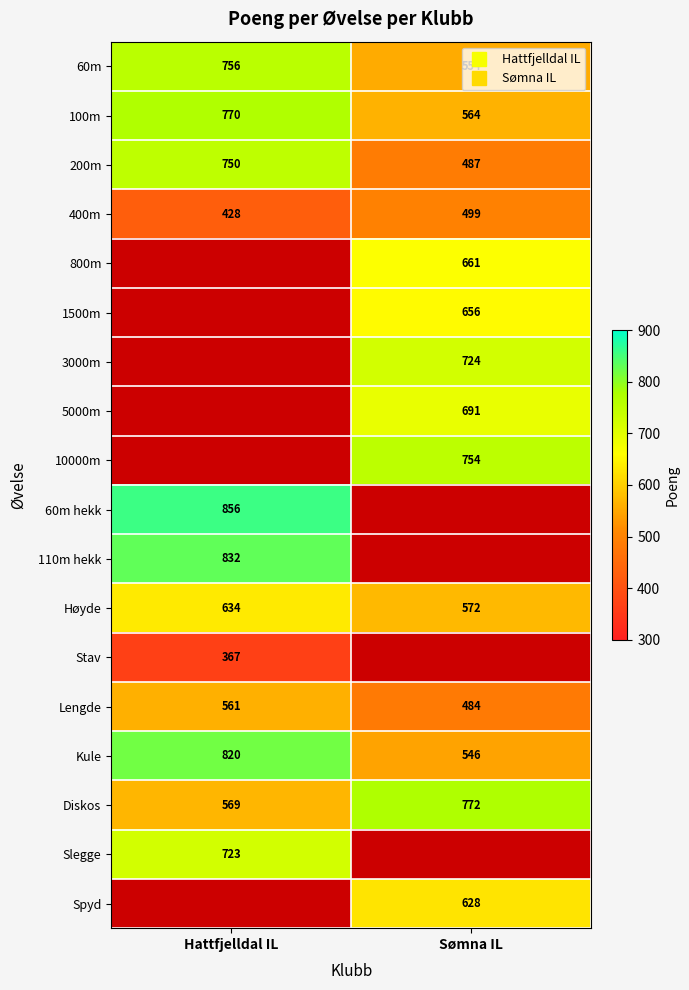

What is the maximum value shown in the chart?

856.0